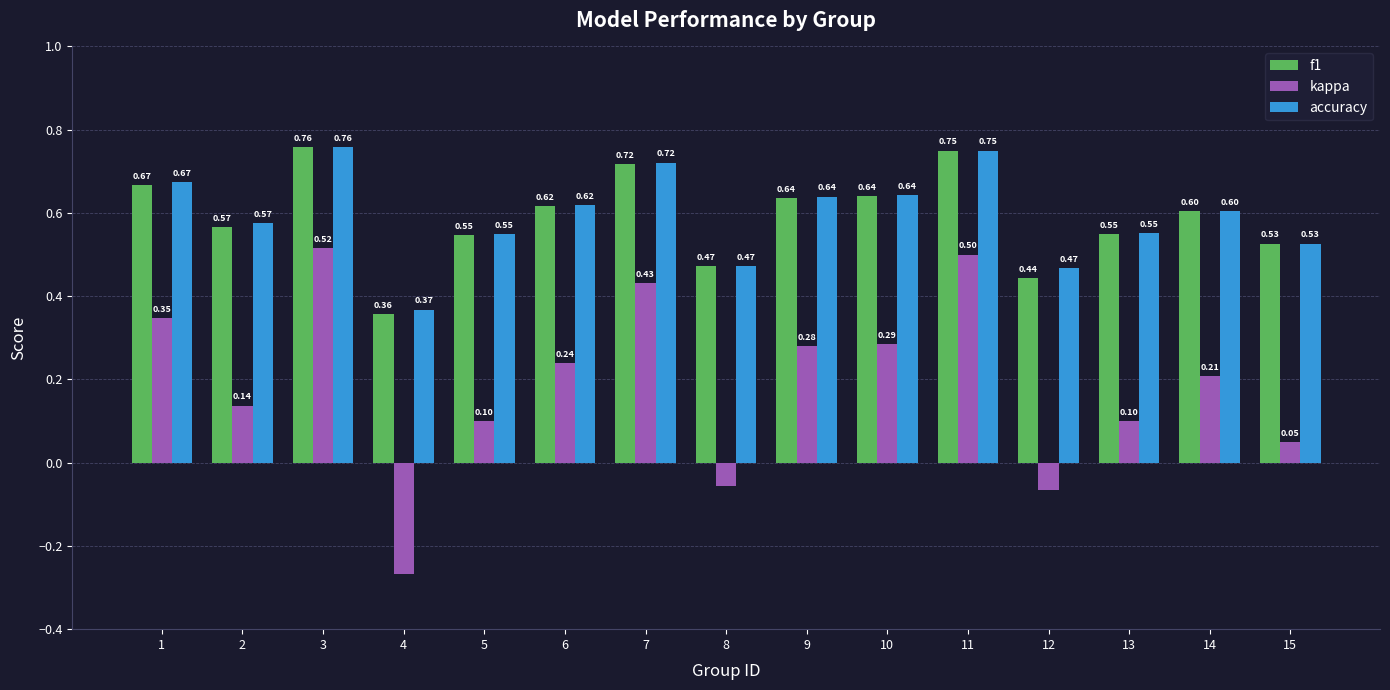

What is the sum of all kappa values?

2.8